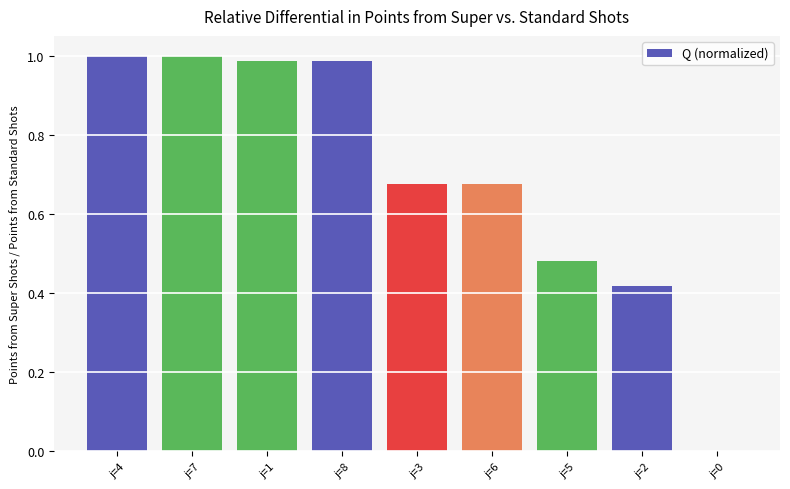

What is the change in value from j=7 to j=2?

-0.6